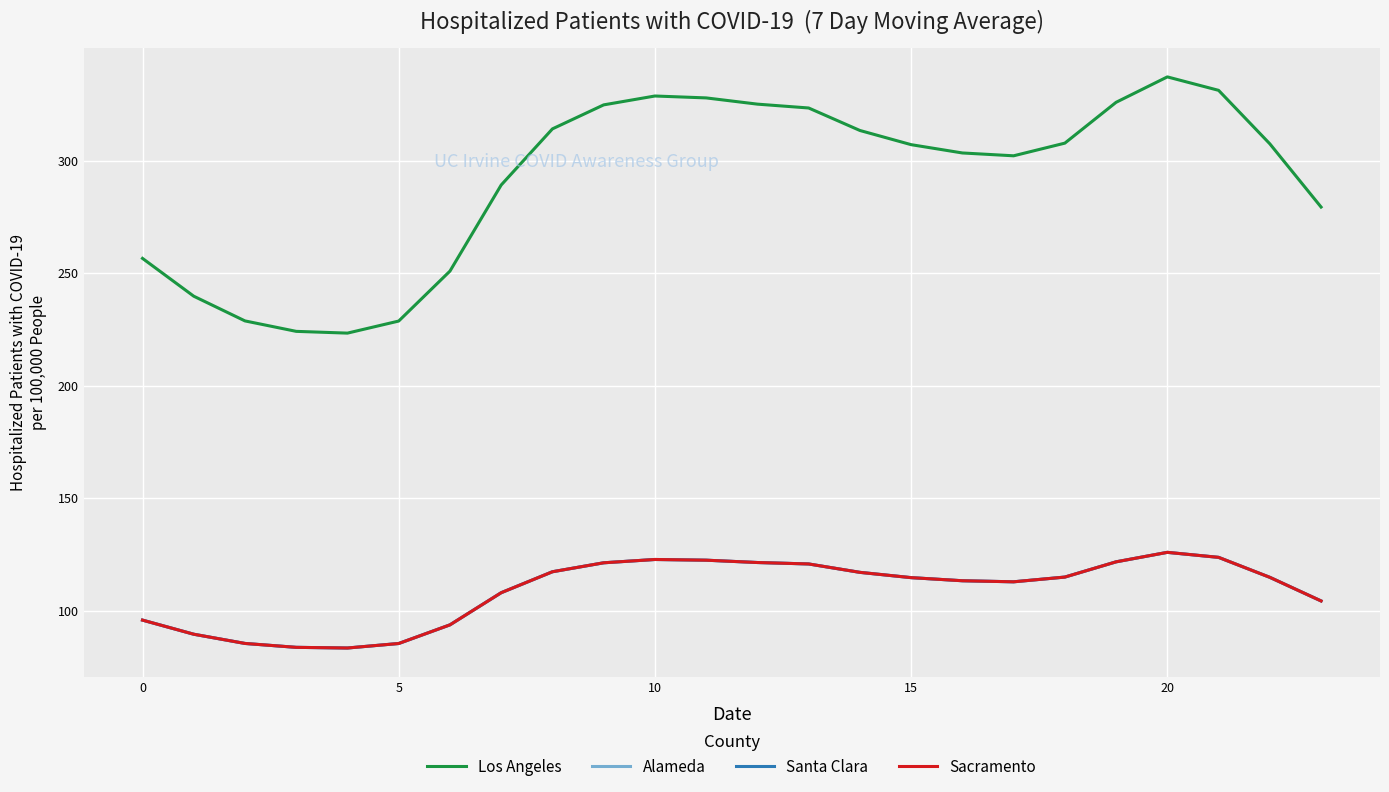

True or false: Sacramento and Los Angeles cross at least once.

False